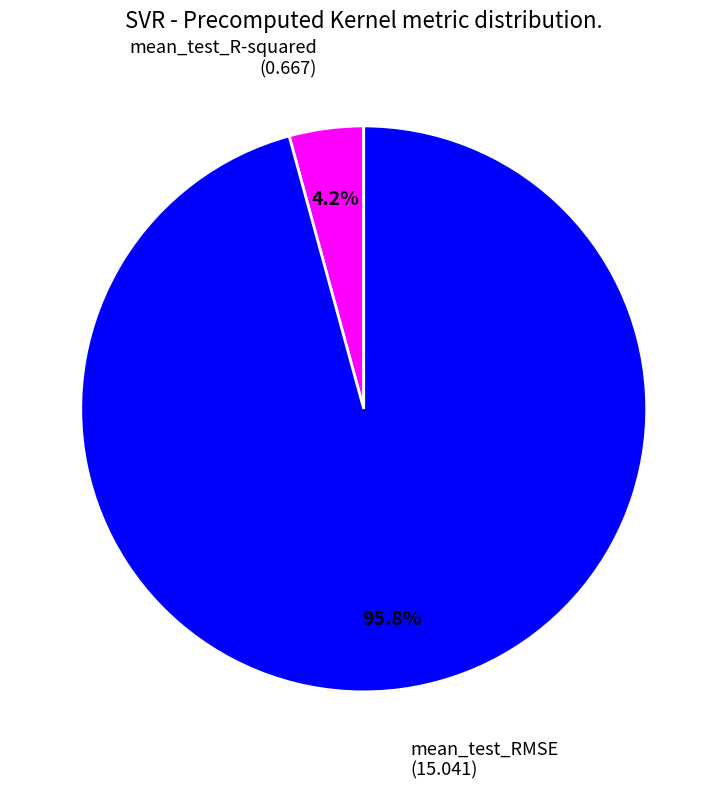

How many segments does this pie chart have?

2